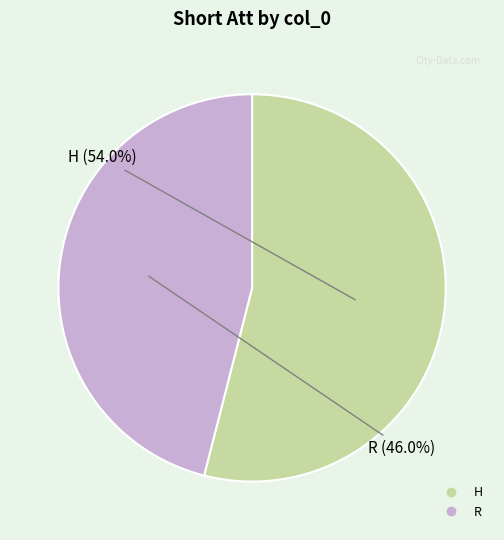

What percentage is the H slice, to the nearest percent?

54%